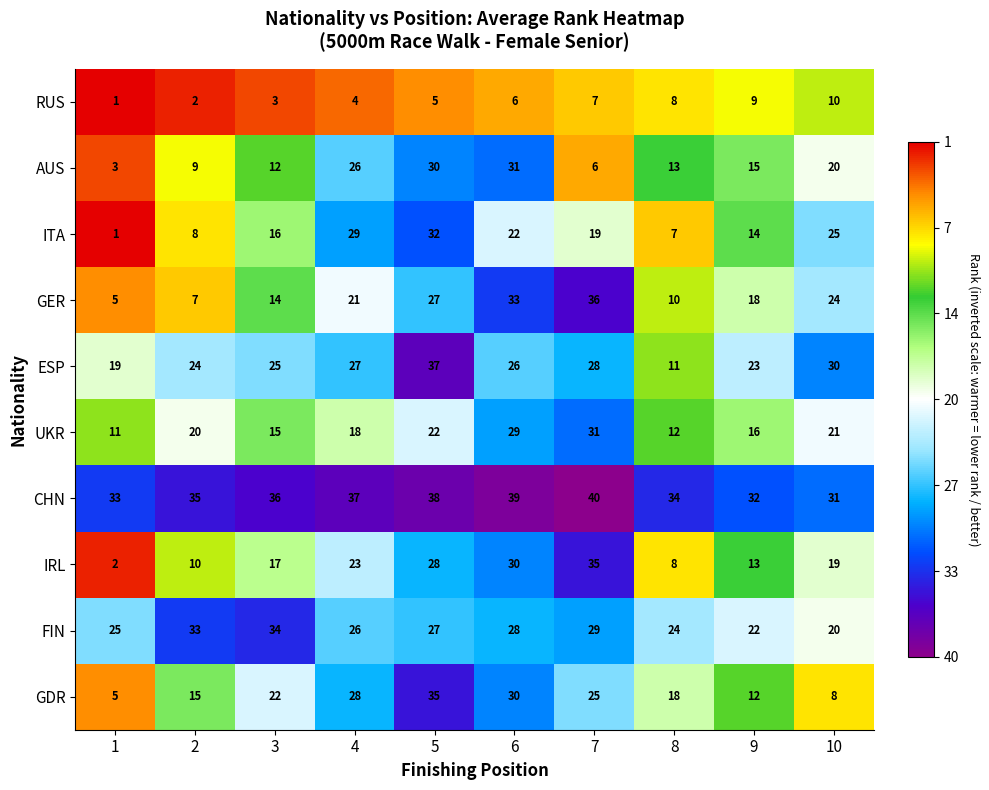

What is the difference between the maximum and minimum values in the RUS series?

9